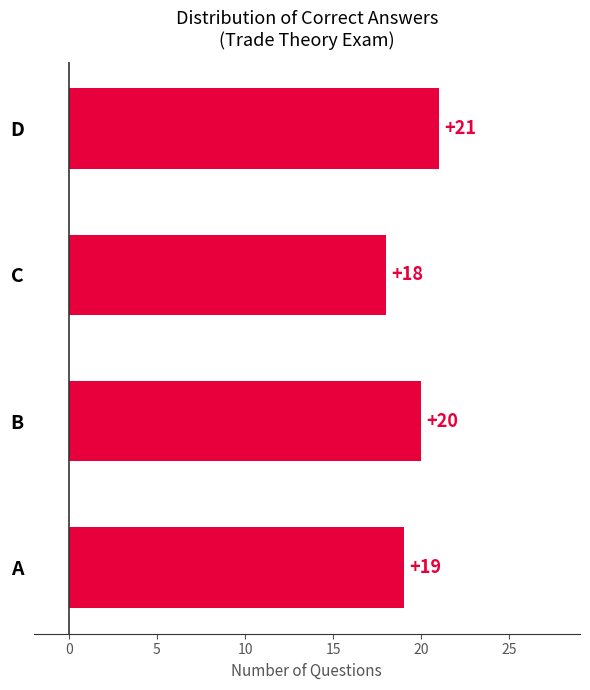

What is the smallest value displayed?

18